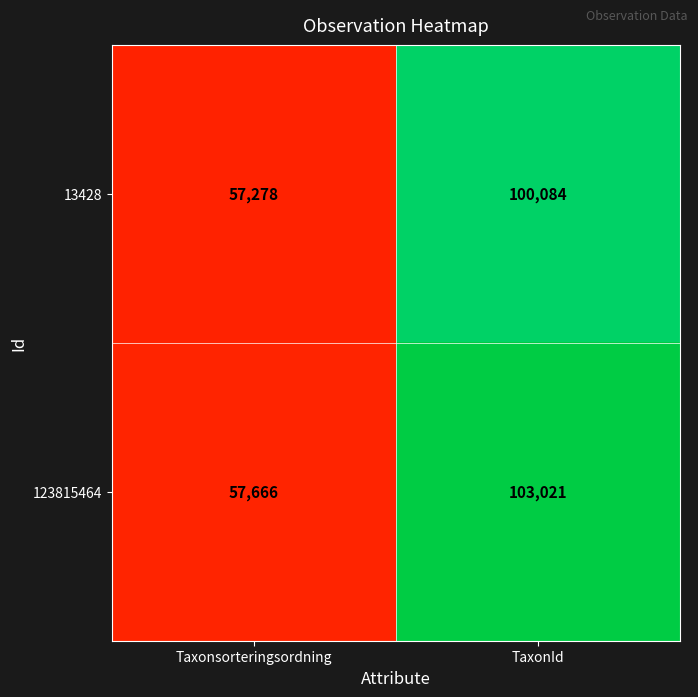

How many distinct data groups are displayed?

2